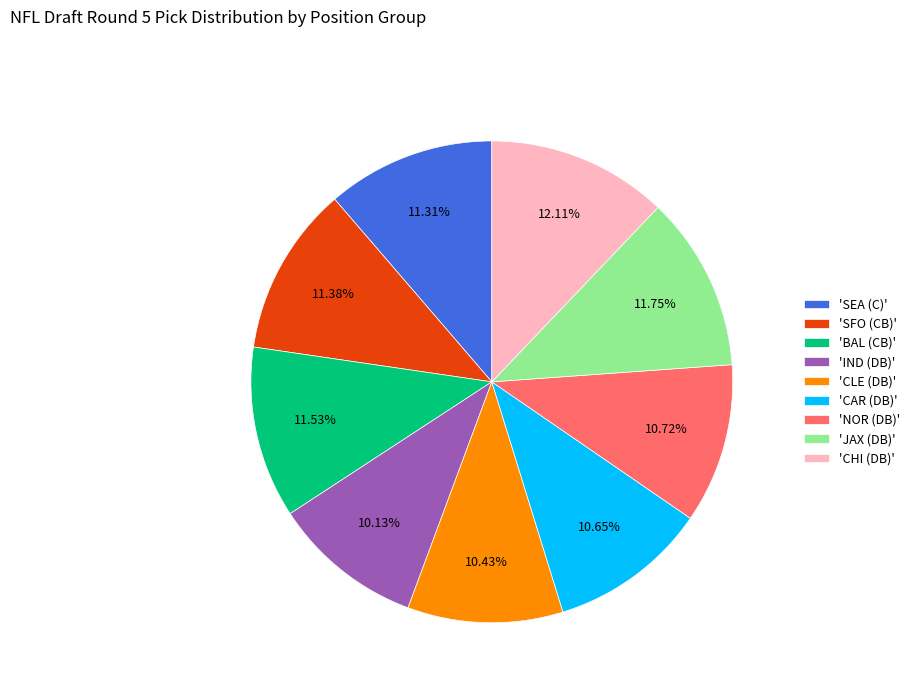

Does any single category account for the majority?

No